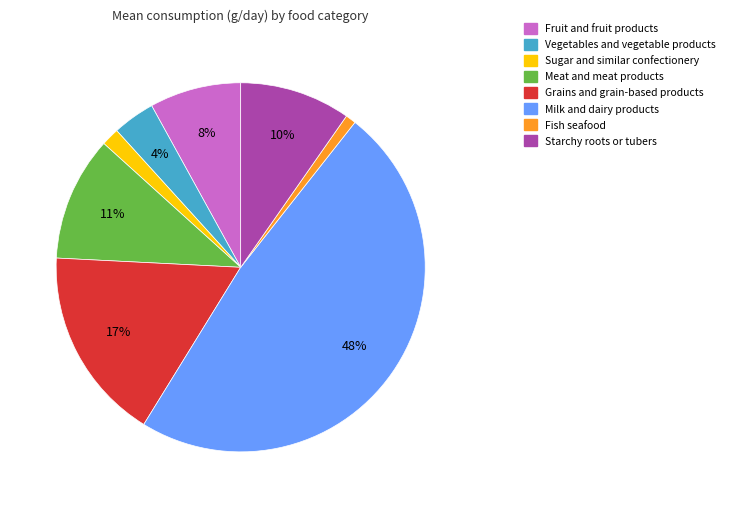

Which slice is the smallest?

Fish seafood